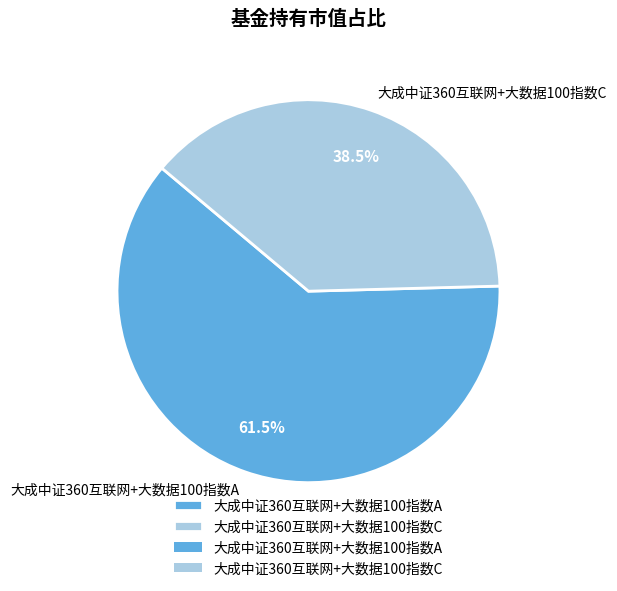

Is 大成中证360互联网+大数据100指数C the majority of the pie?

No